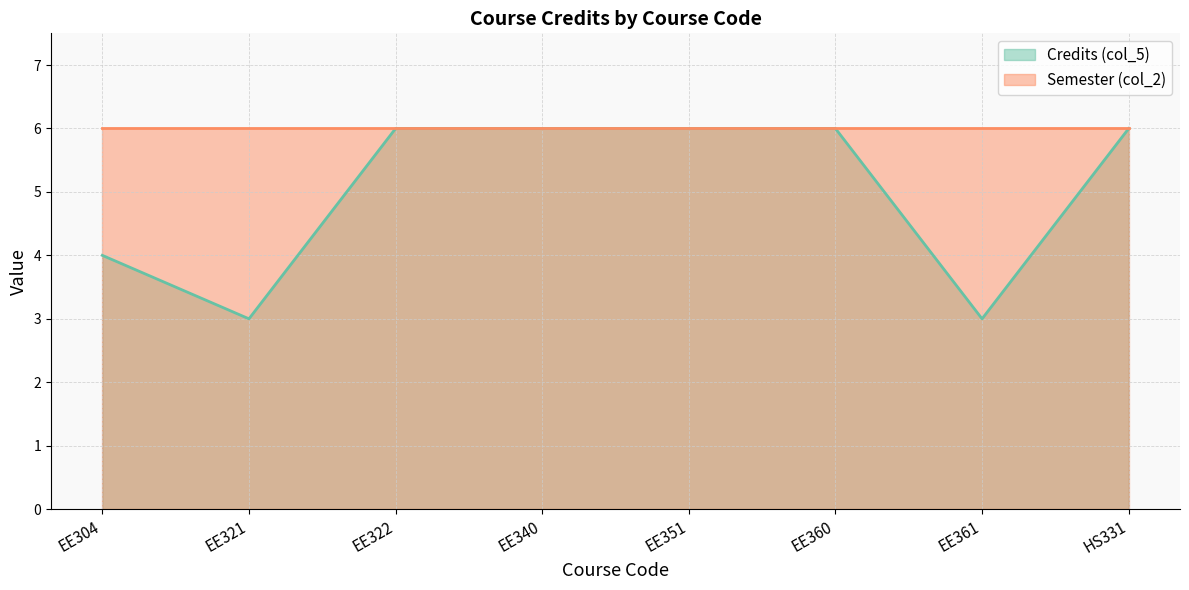

Reading left to right, extract all data points from this chart.

EE304=4	EE321=3	EE322=6	EE340=6	EE351=6	EE360=6	EE361=3	HS331=6